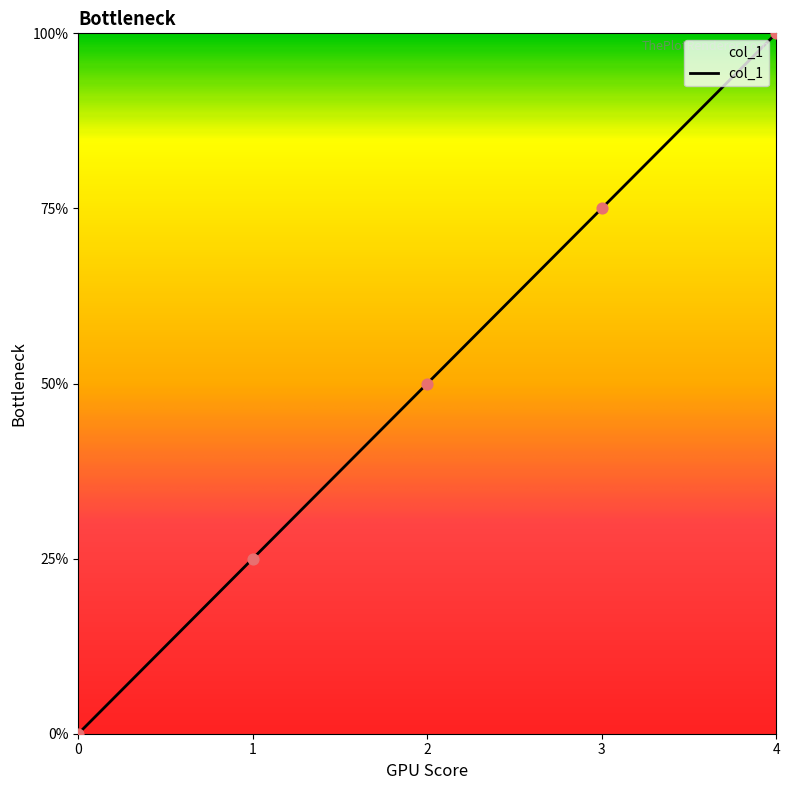

Does the chart have visible grid lines?

No